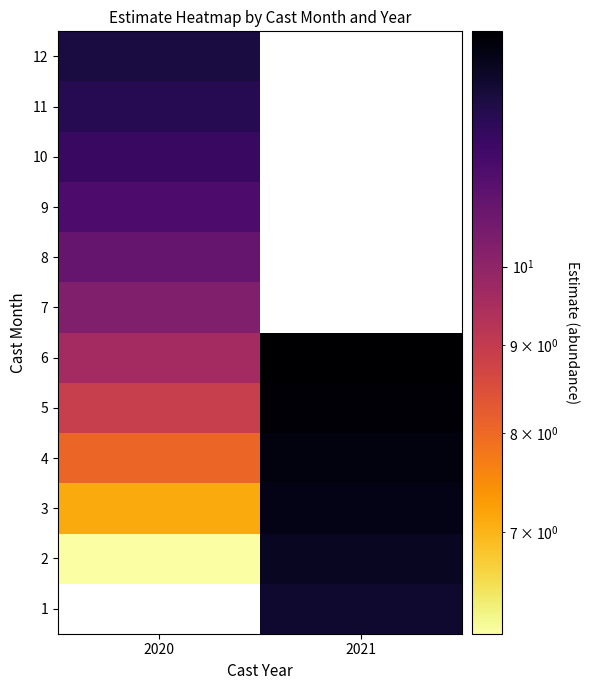

Which series has the widest spread of values?

2